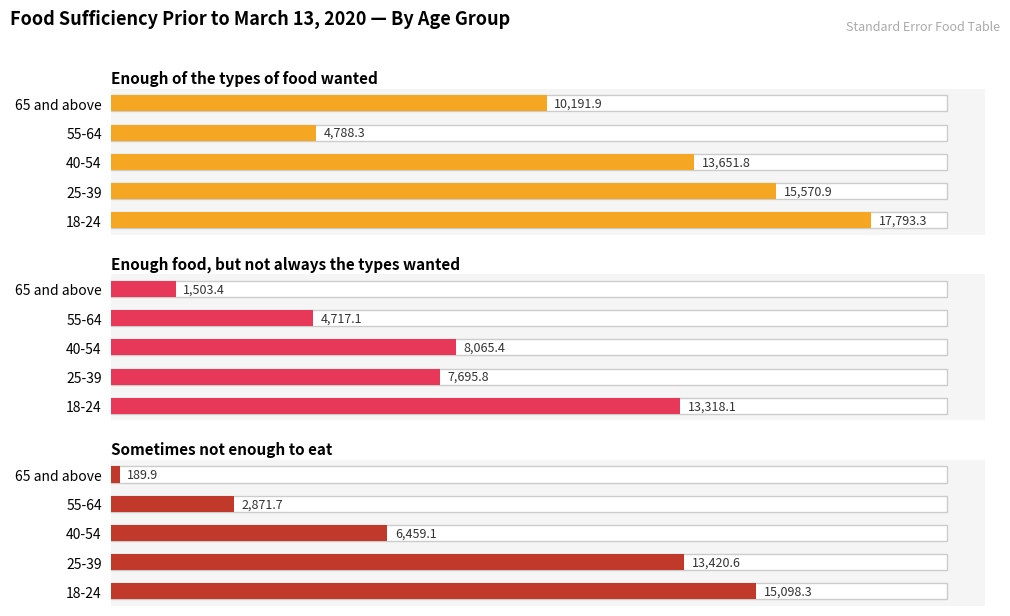

Rank the series at 40-54 from highest to lowest value.

Enough of the types of food wanted, Enough food, but not always the types wanted, Sometimes not enough to eat